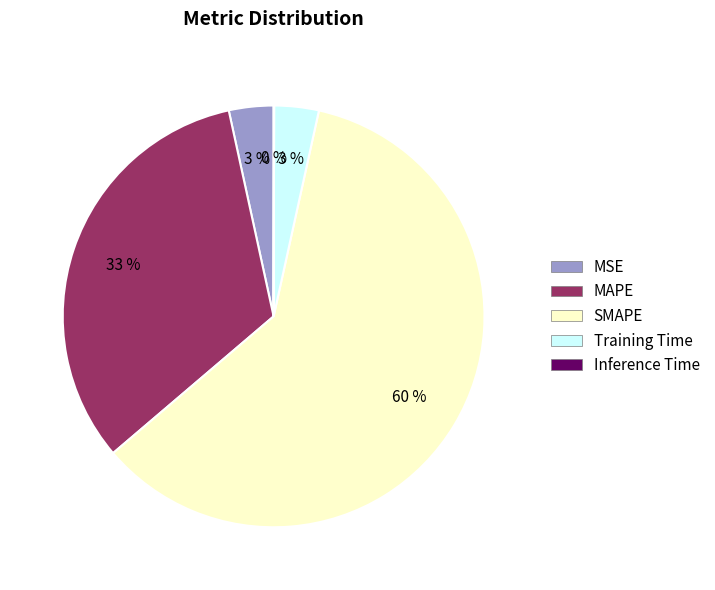

Between MAPE and Training Time, which is larger?

MAPE